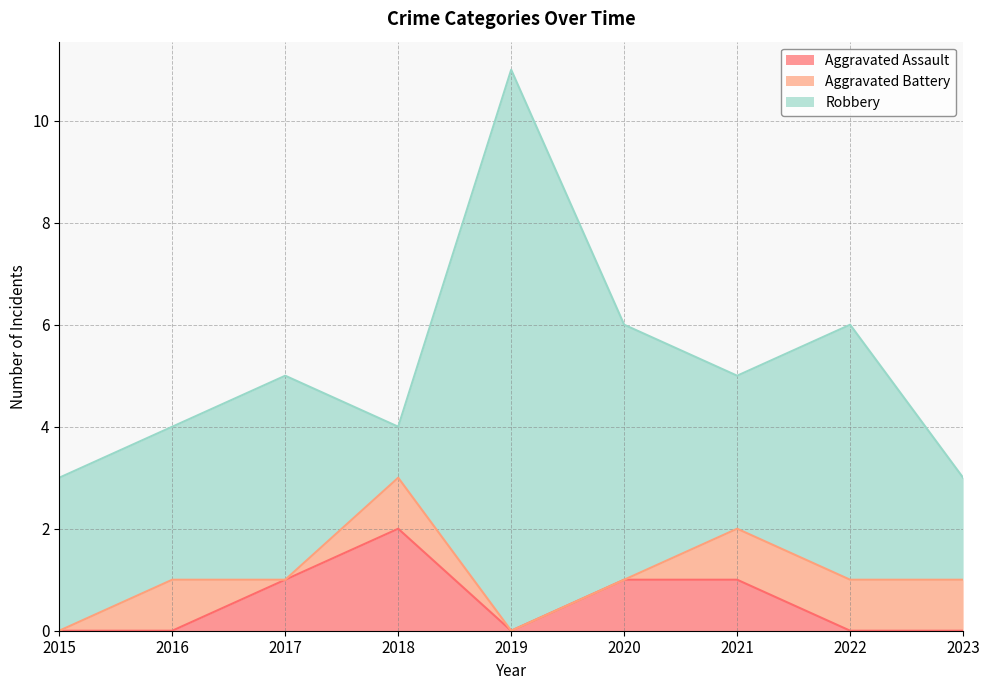

List the series in order of their peak value, highest first.

Robbery, Aggravated Assault, Aggravated Battery